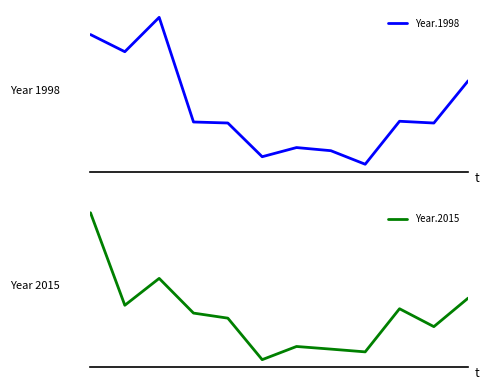

Is this an area chart (filled region under the line)?

No